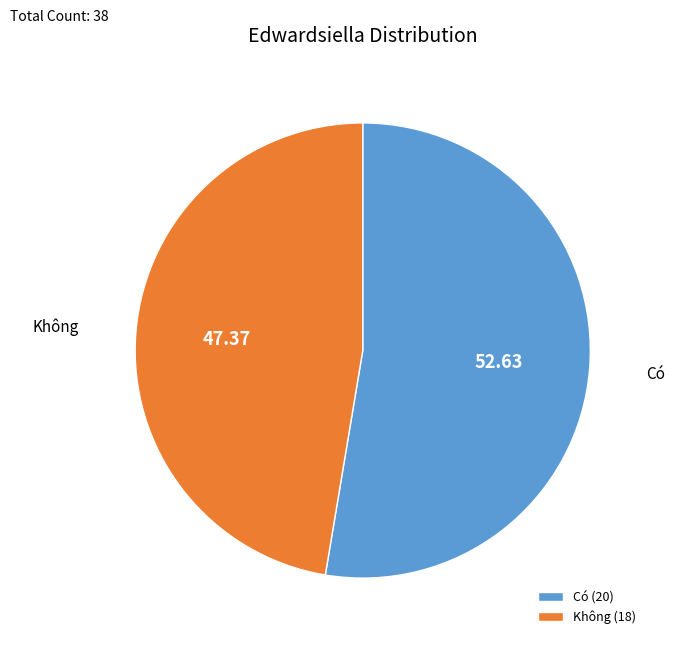

What is the largest slice in the pie chart?

Có